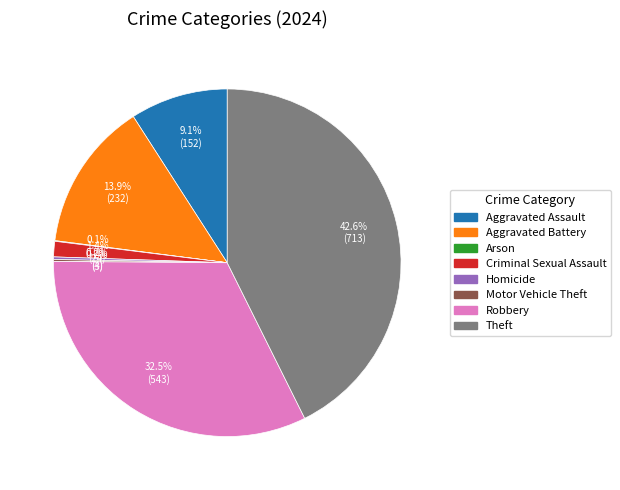

What percentage do Aggravated Assault and Aggravated Battery together represent?

23.0%